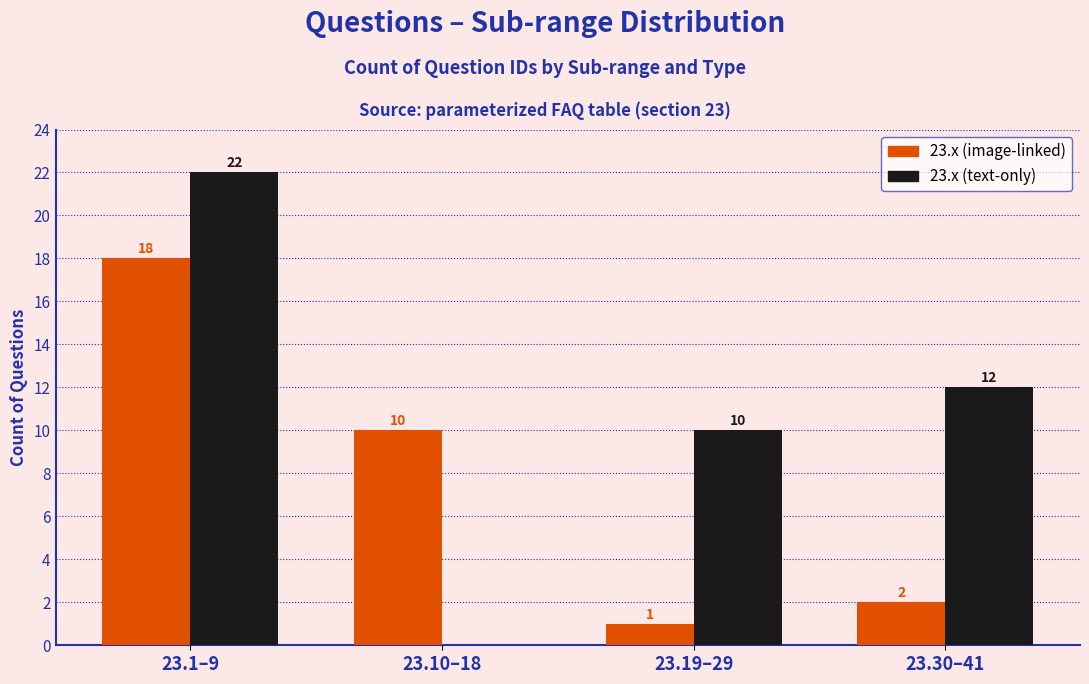

Reading left to right, list all the values displayed in this chart.

23.x (image-linked): 23.1–9=18	23.10–18=10	23.19–29=1	23.30–41=2
23.x (text-only): 23.1–9=22	23.10–18=0	23.19–29=10	23.30–41=12